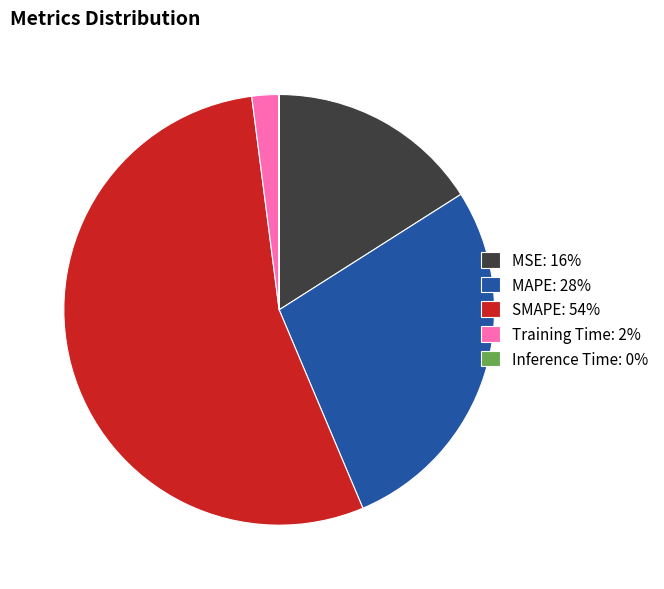

Which slice represents more than half of the pie?

SMAPE